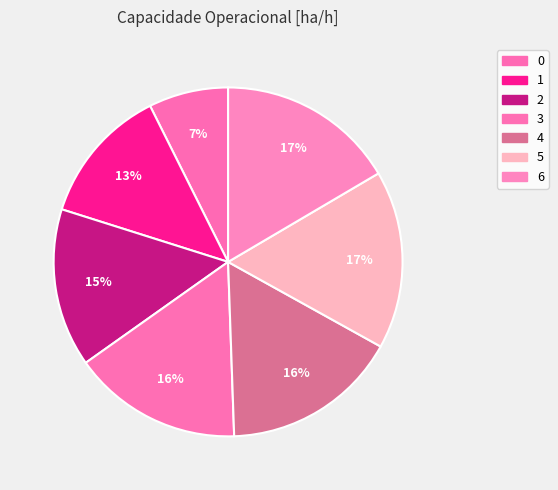

Rank the categories by value from highest to lowest.

5, 6, 4, 3, 2, 1, 0